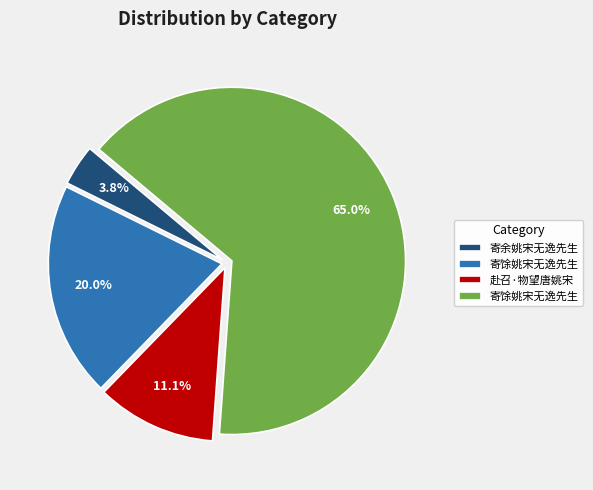

To the nearest percent, what is the average slice percentage?

25%